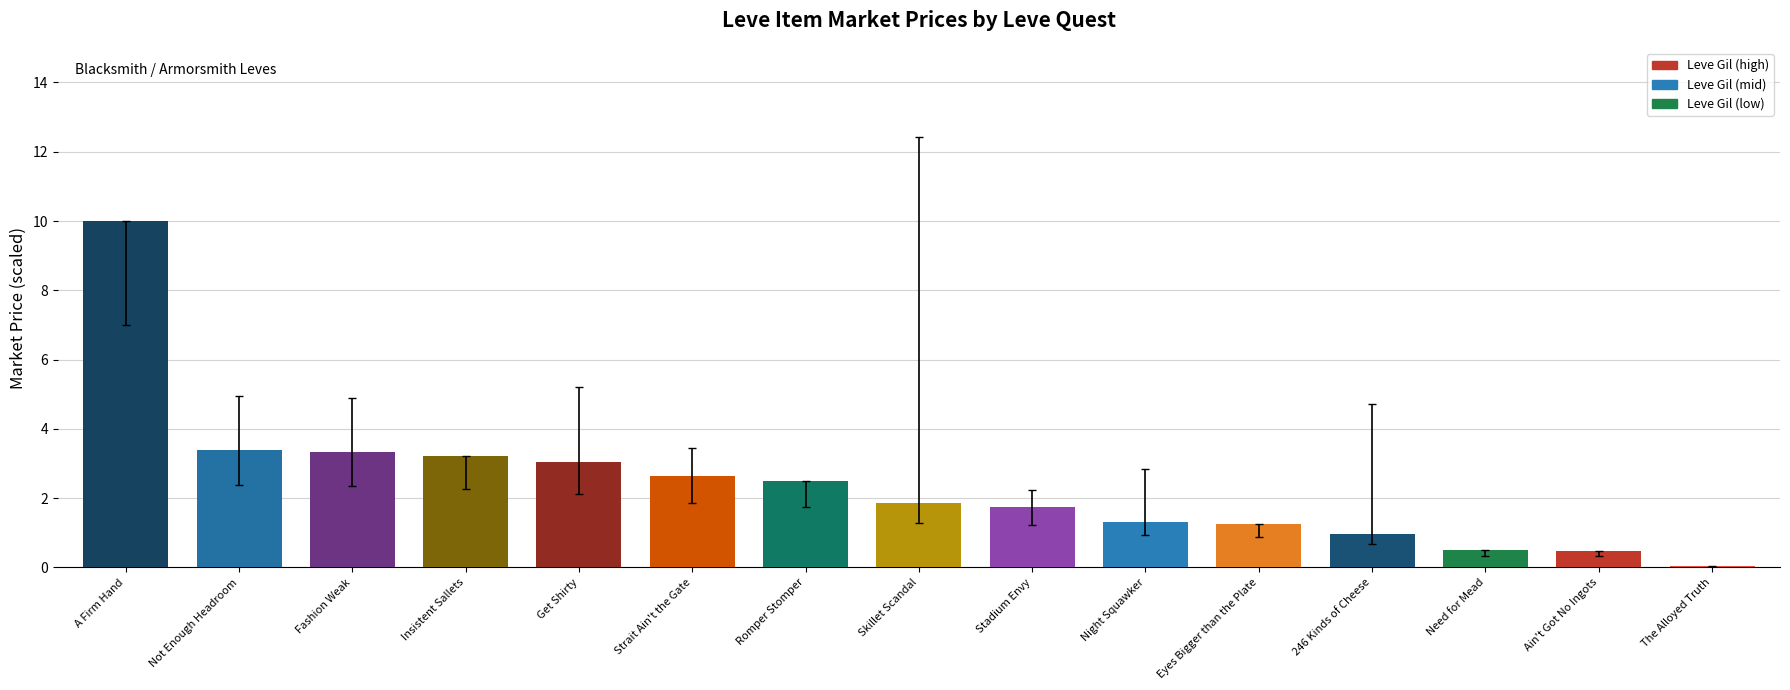

What is the ratio of the value at Eyes Bigger than the Plate to the value at Romper Stomper?

0.5